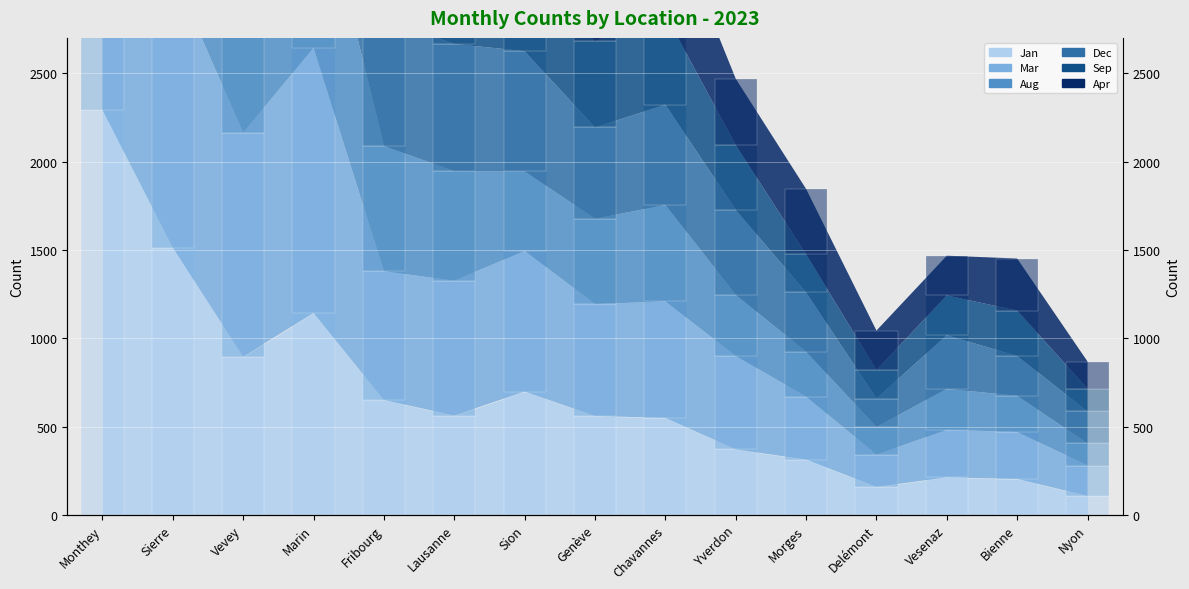

Which has a higher value, Monthey or Bienne?

Monthey